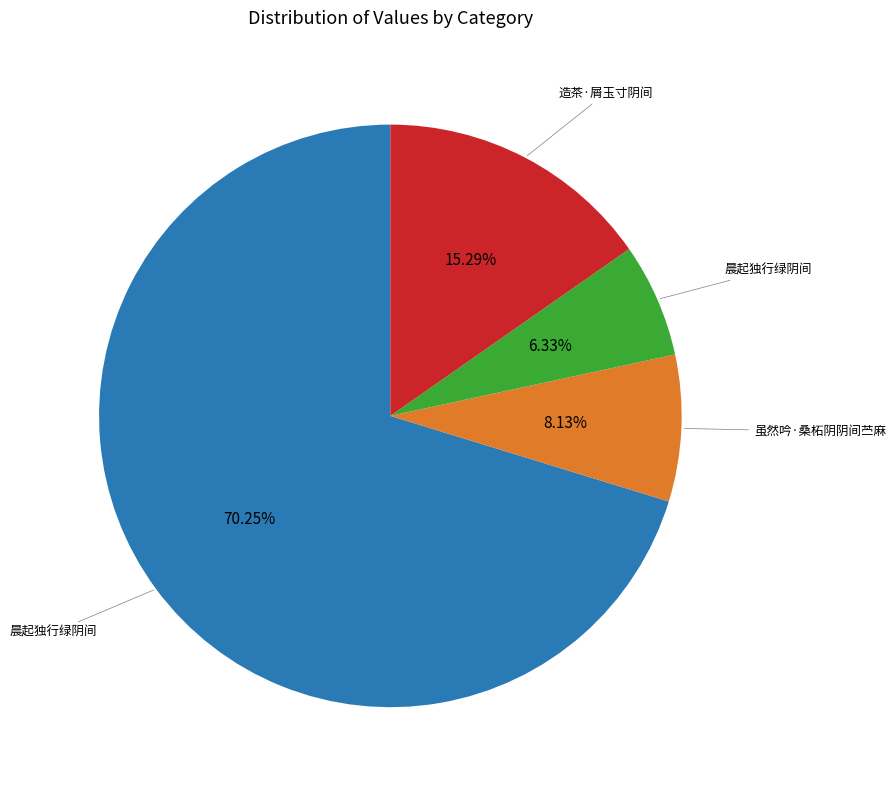

Is there a majority slice in this chart?

Yes